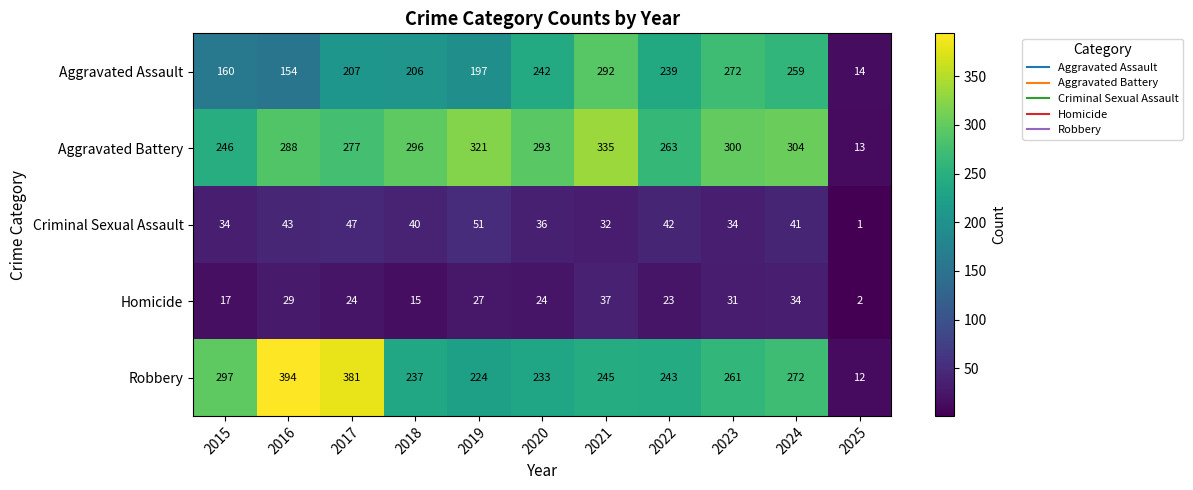

Which category has the lowest value in the Aggravated Battery series?

2025